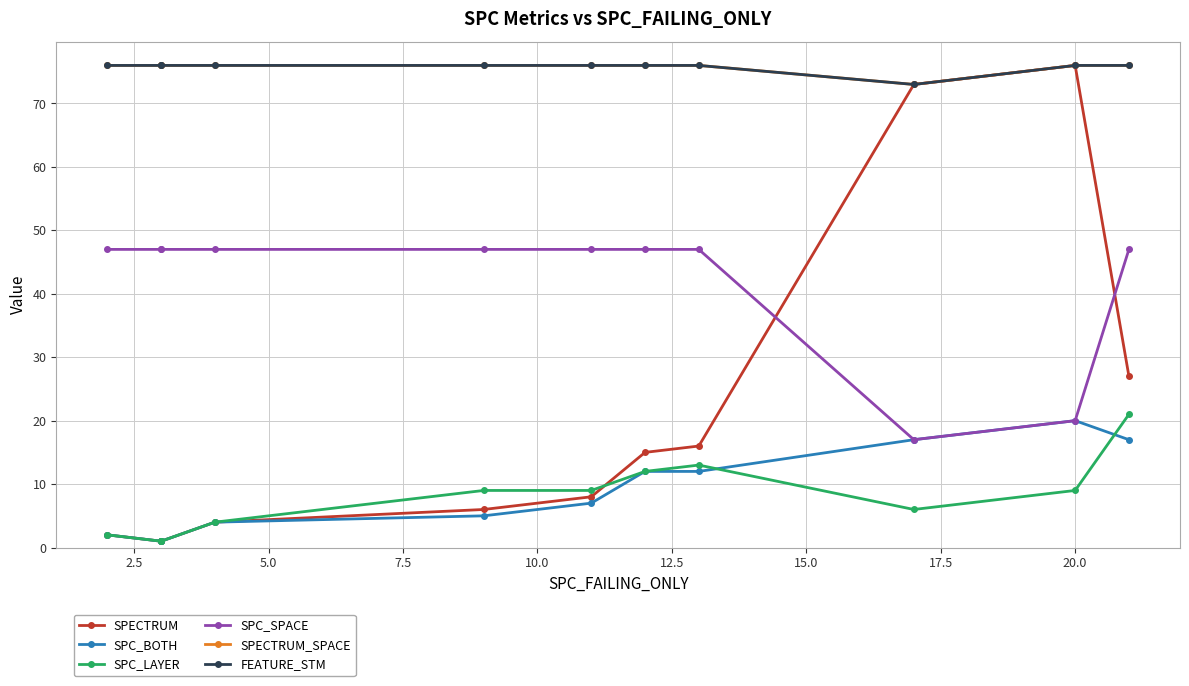

True or false: SPC_BOTH and SPC_SPACE cross at least once.

False